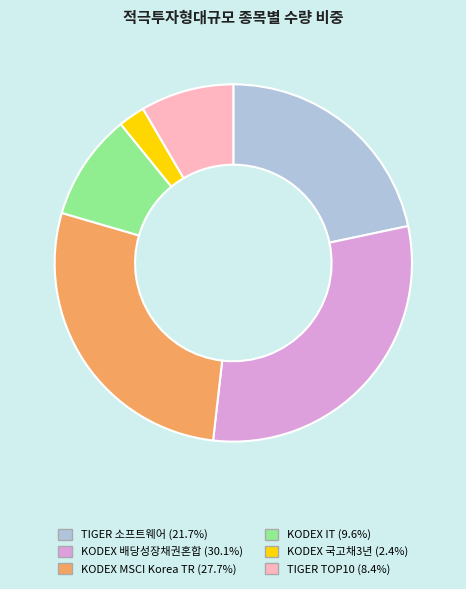

How many slices are in this pie chart?

6